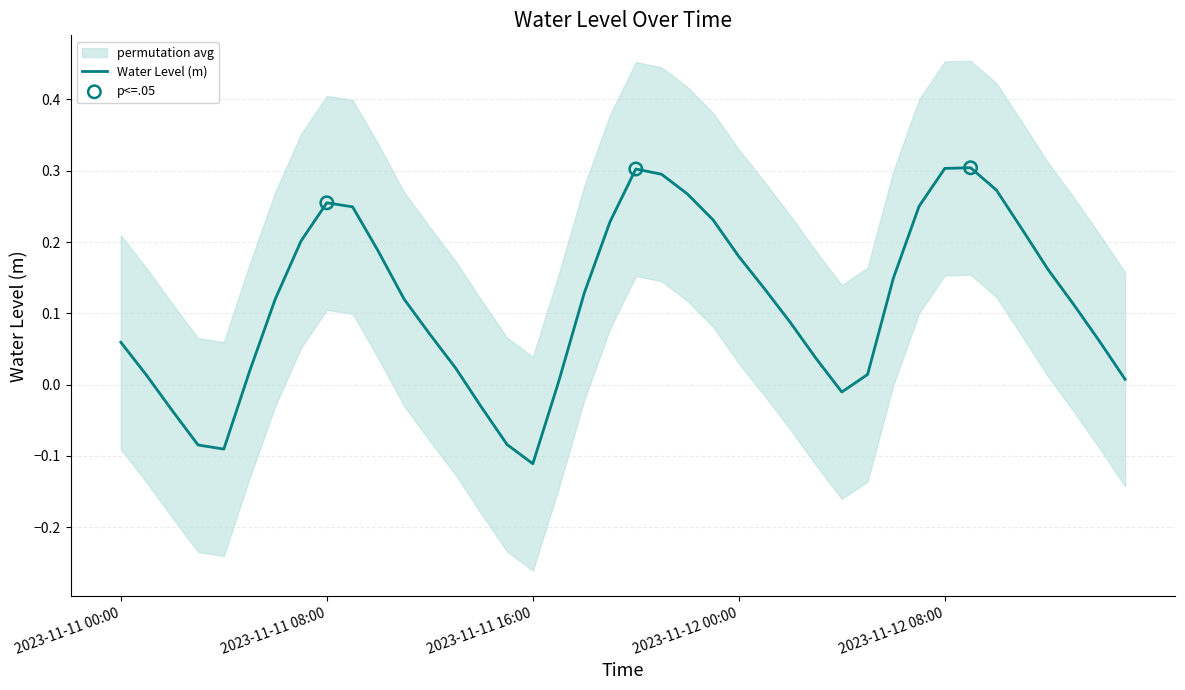

Between 2023-11-12 15:00 and 2023-11-11 05:00, which is larger?

2023-11-11 05:00